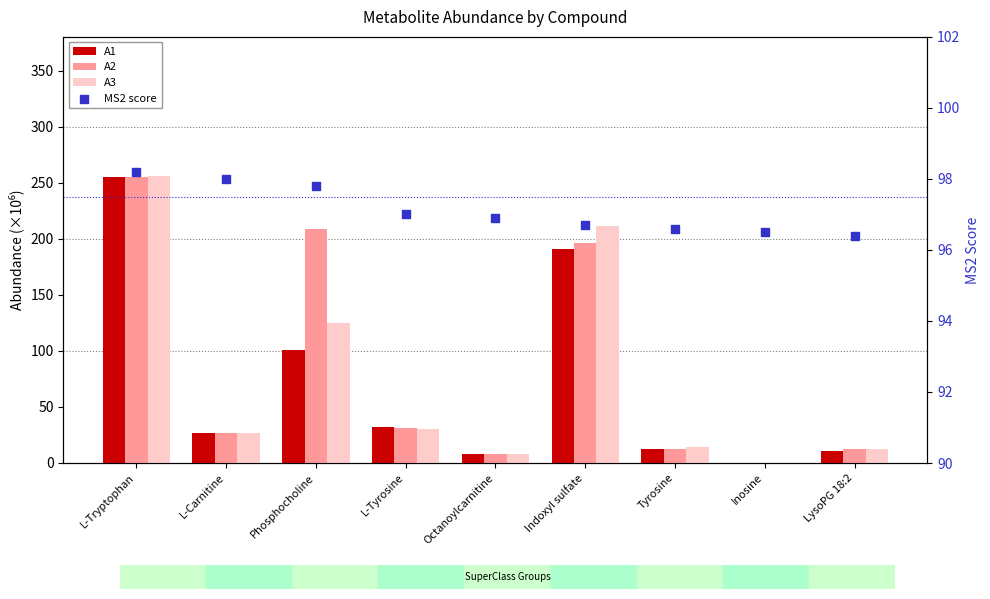

Which series has the largest total across all categories?

MS2 score